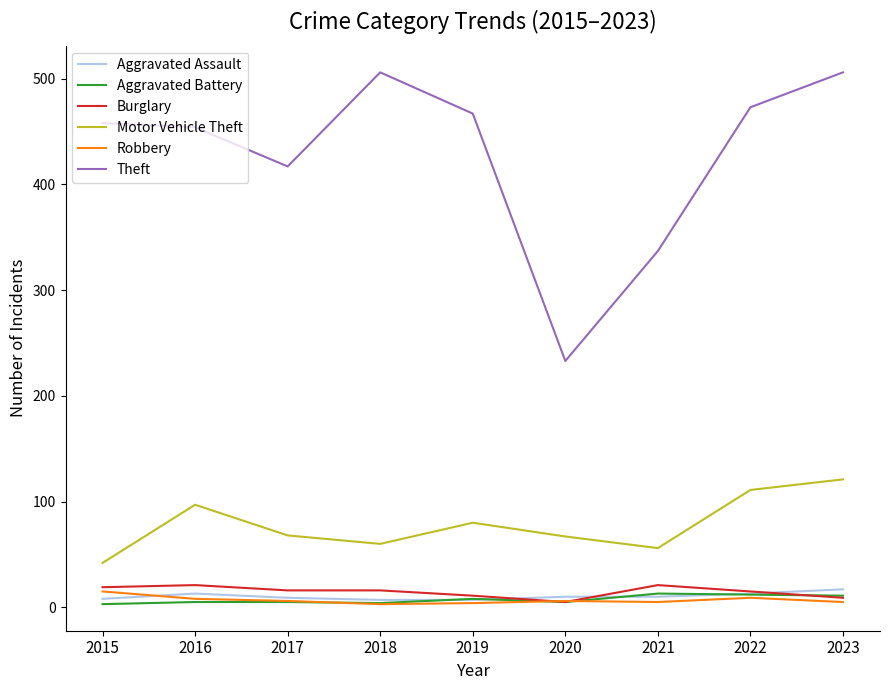

What are all the series names shown in the legend?

Aggravated Assault, Aggravated Battery, Burglary, Motor Vehicle Theft, Robbery, Theft